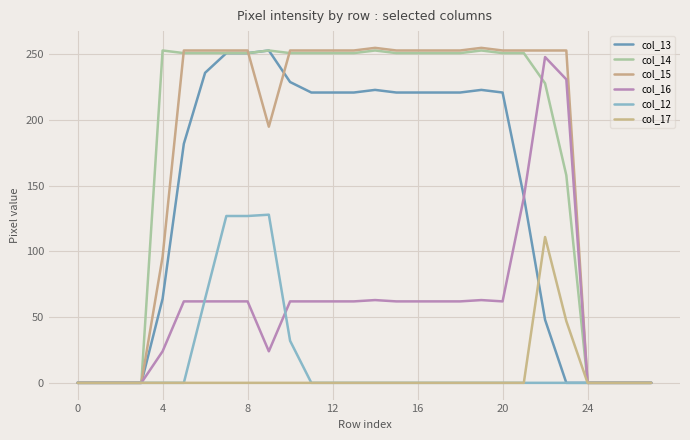

True or false: col_12 and col_15 cross at least once.

False